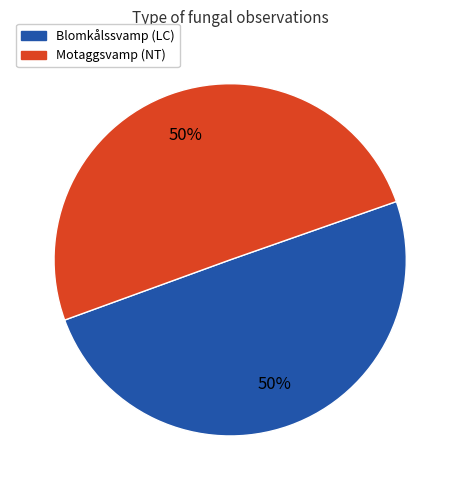

Is it true that Motaggsvamp (NT) is 57% of the pie?

False